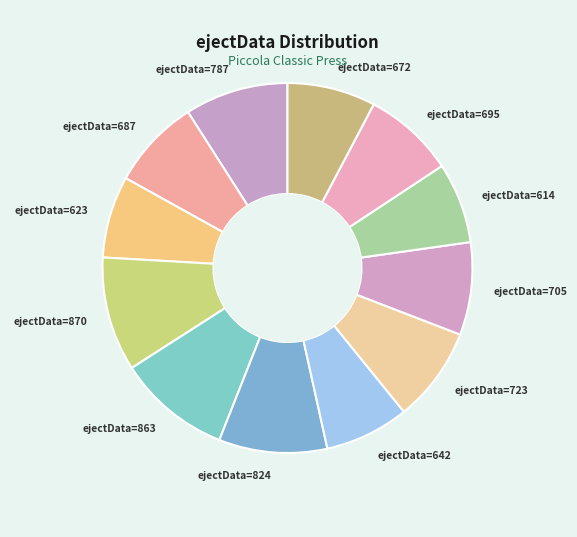

Is it true that ejectData=623 is 1% of the pie?

False